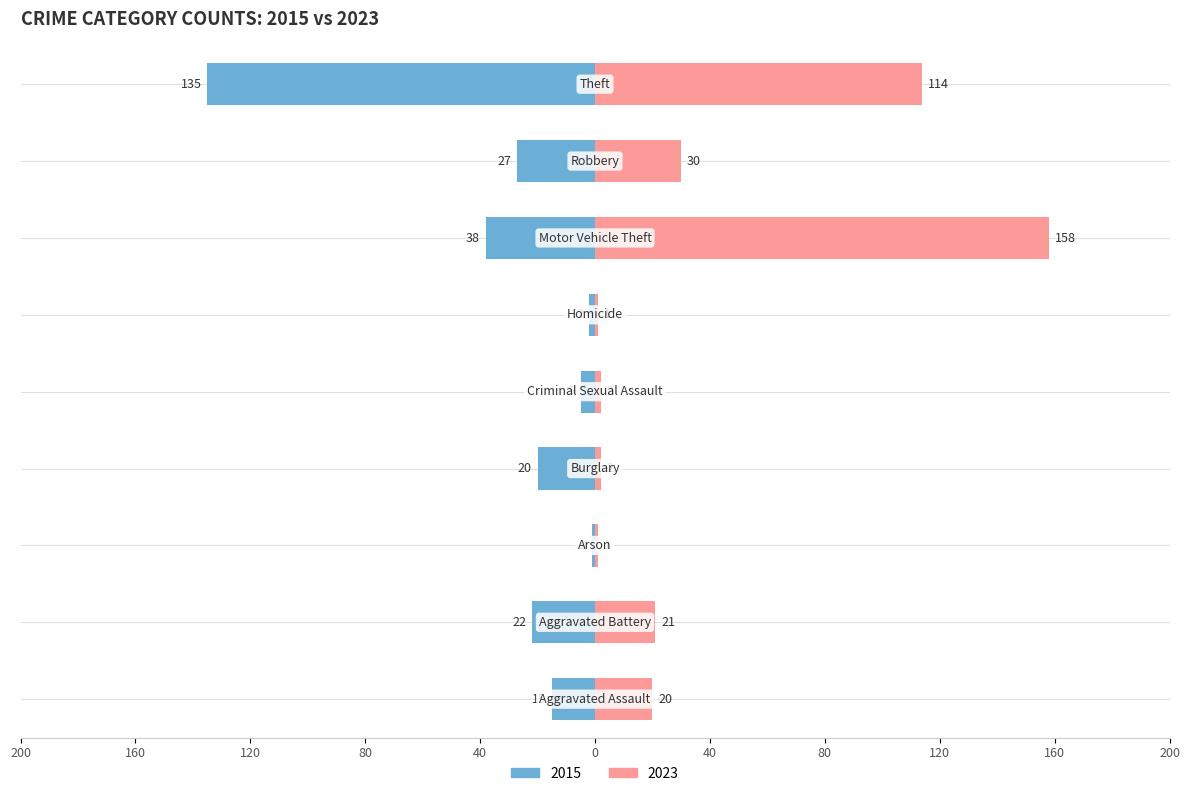

Which label corresponds to the largest value in the chart?

Motor Vehicle Theft